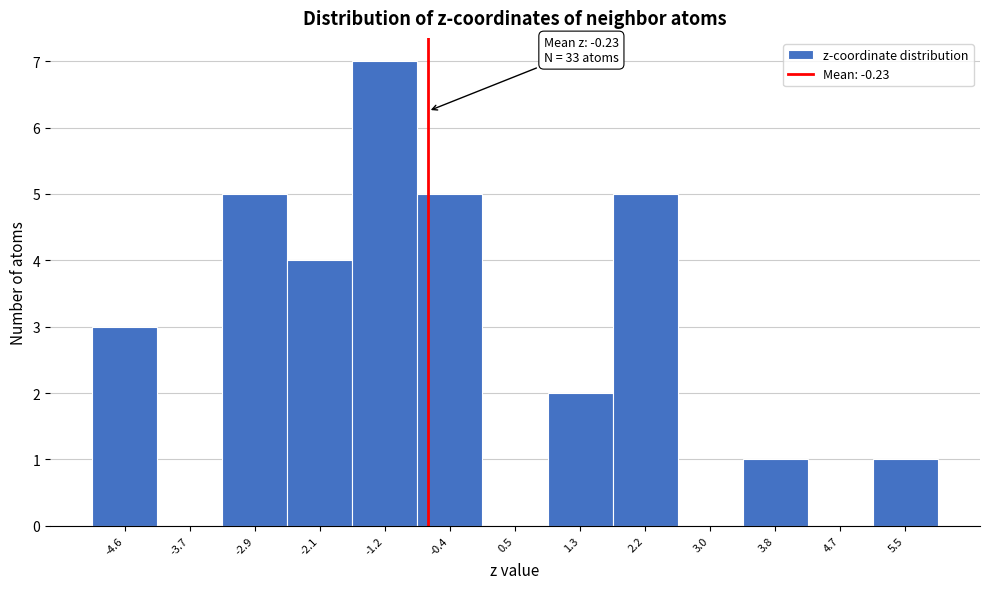

Reading left to right, transcribe all the data shown in this chart.

-4.6=3	-3.7=0	-2.9=5	-2.1=4	-1.2=7	-0.4=5	0.5=0	1.3=2	2.2=5	3.0=0	3.8=1	4.7=0	5.5=1